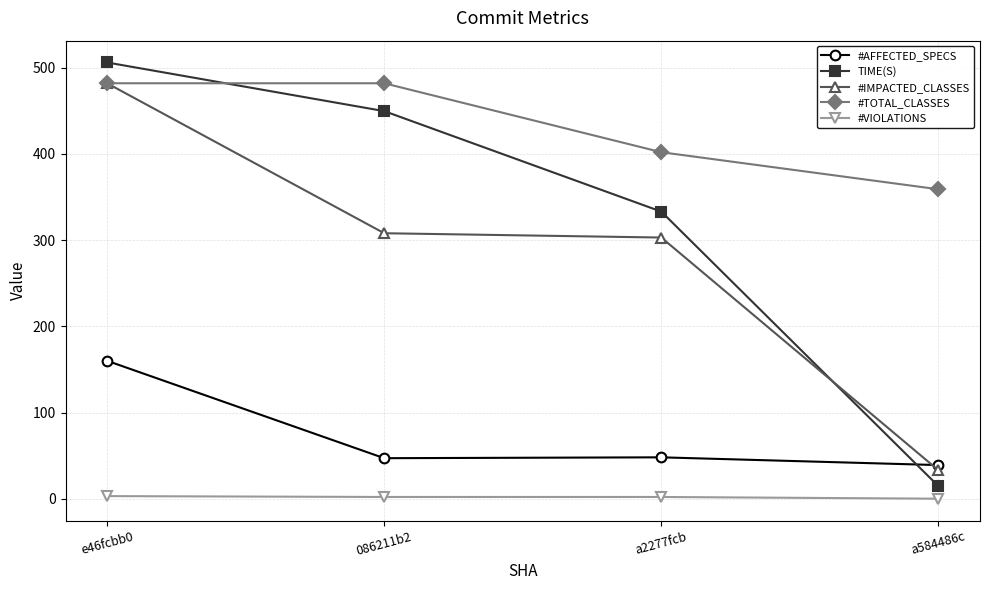

Is it true that #AFFECTED_SPECS equals 39.0 at a584486c?

True